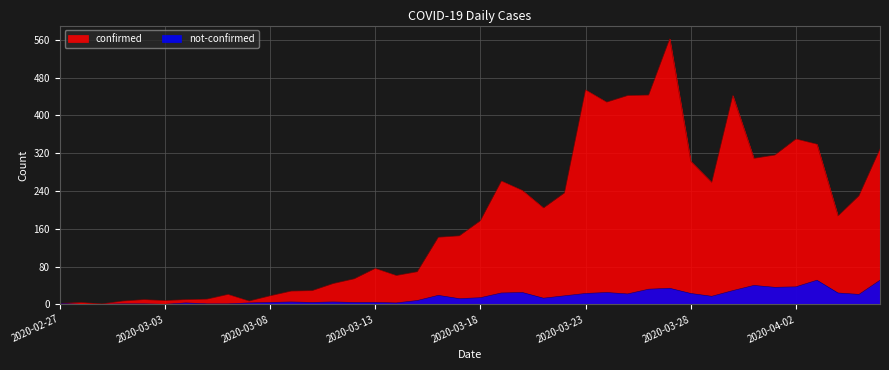

List the series in order of their overall mean, lowest first.

not-confirmed, confirmed